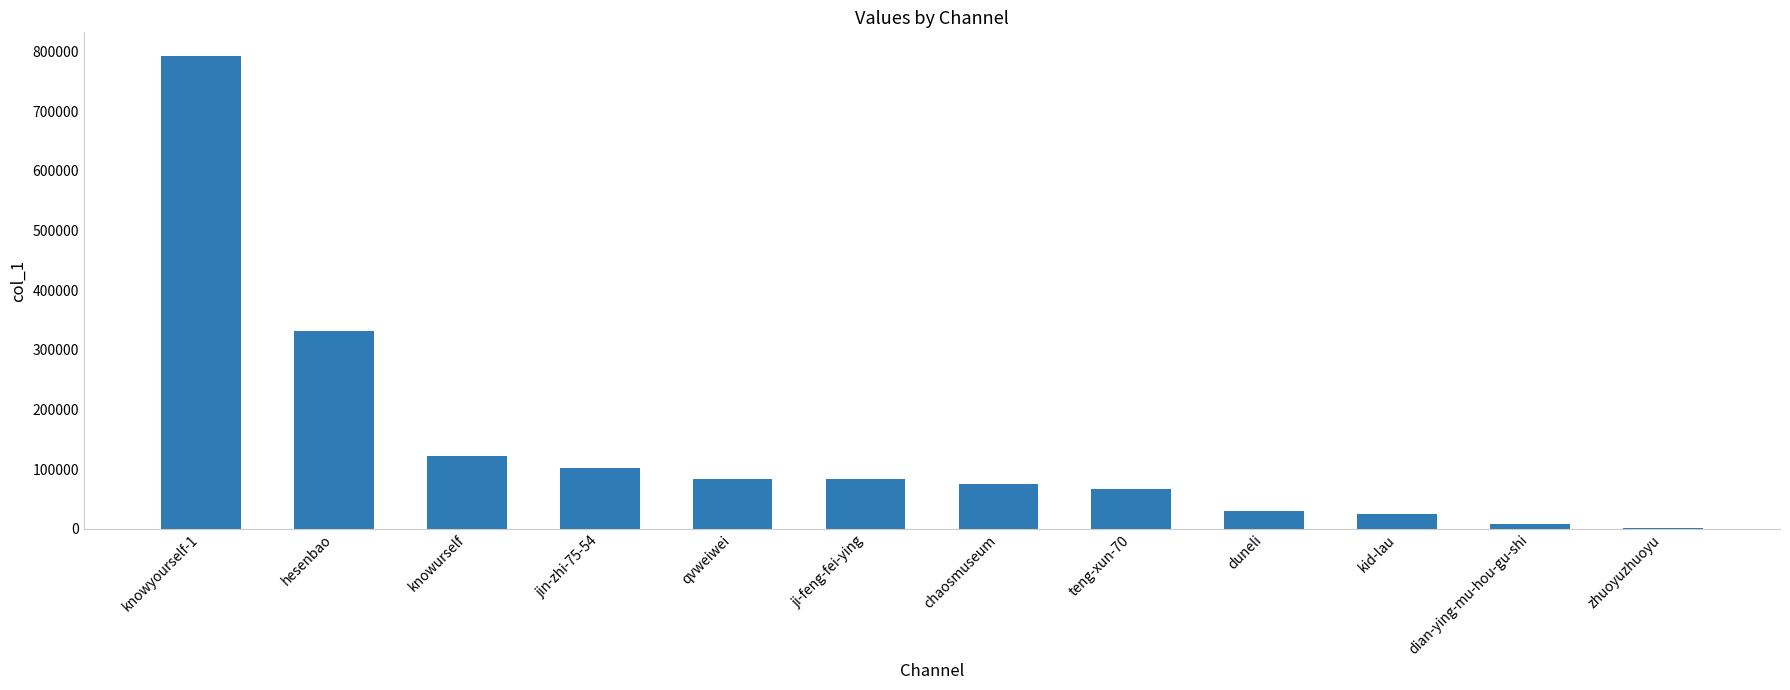

Which label corresponds to the largest value in the chart?

knowyourself-1